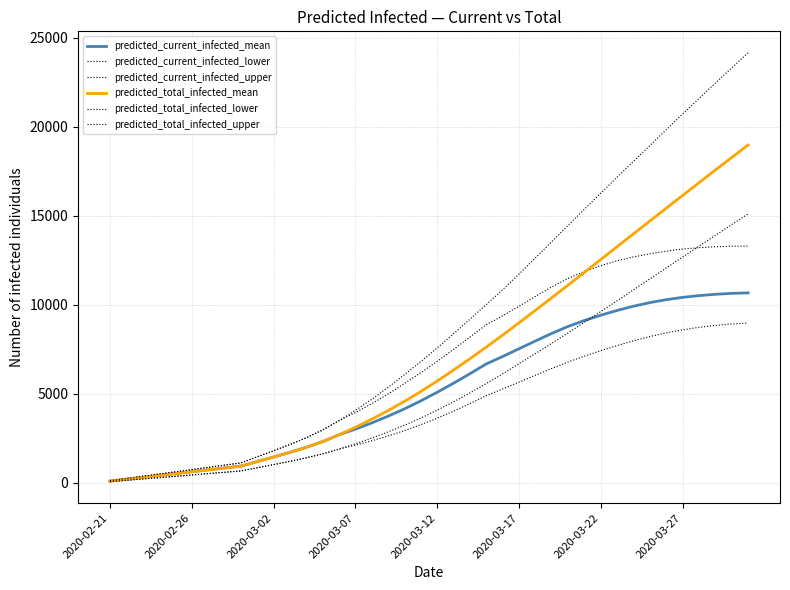

Is this an area chart (filled region under the line)?

No